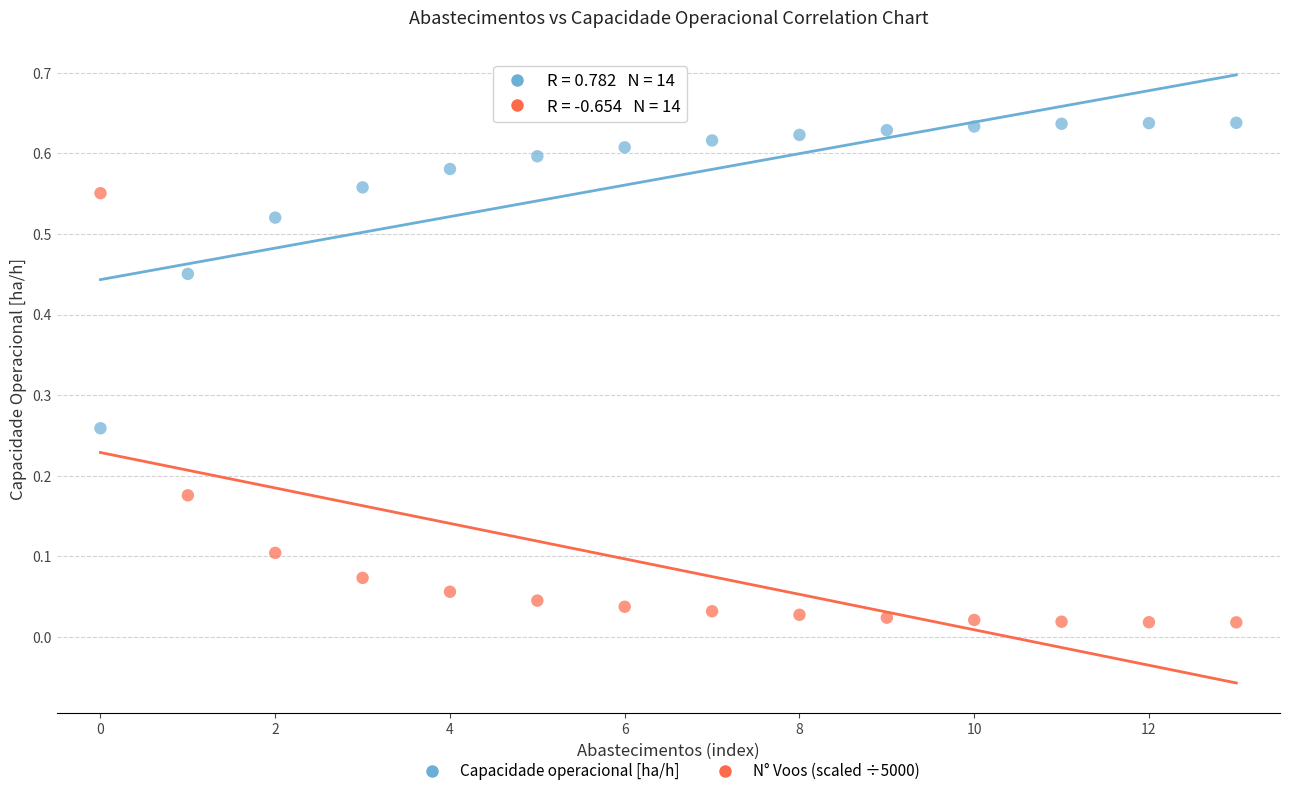

Which series has the largest Y range (max minus min)?

N° Voos (scaled ÷5000)